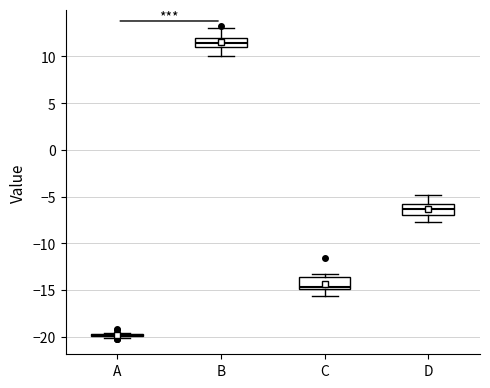

Reading left to right, transcribe this box plot: for each box, give where its median line is, the range the box spans, and where its two whiskers end, as read against the y-axis. The values are not printed on the chart, so give them approximately, as read against the axis.

A: box collapsed to a line at -20.0, whiskers -20.0 to -19.5
B: median 11.5, box 11.0 to 12.0, whiskers 10.0 to 13.0
C: median -14.5, box -15.0 to -13.5, whiskers -15.5 to -13.5 (just above the box's upper edge)
D: median -6.5, box -7.0 to -6.0, whiskers -7.5 to -5.0